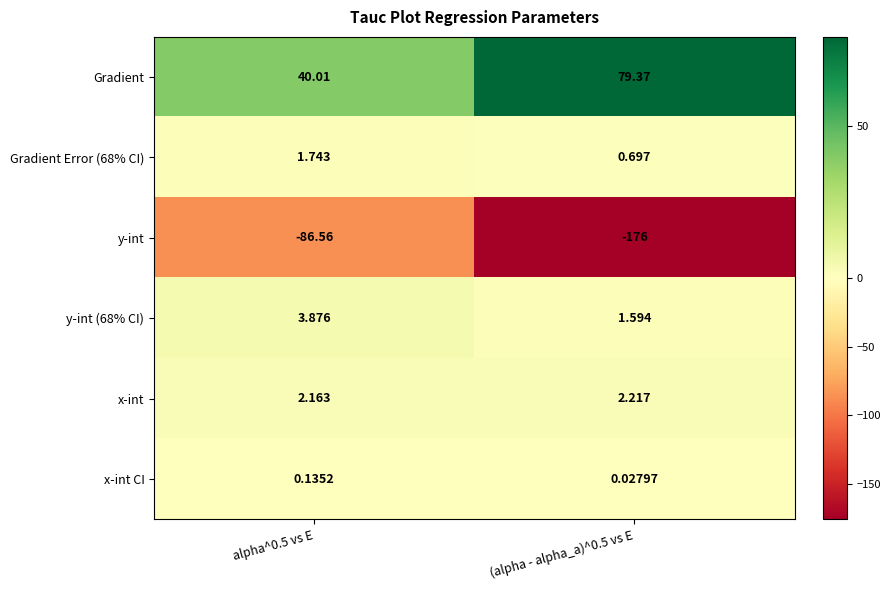

Which series has the largest total across all categories?

Gradient